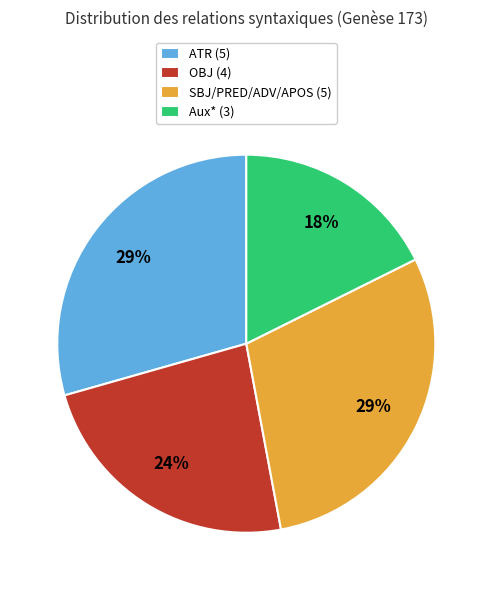

What is the smallest slice in the pie chart?

Aux* (3)